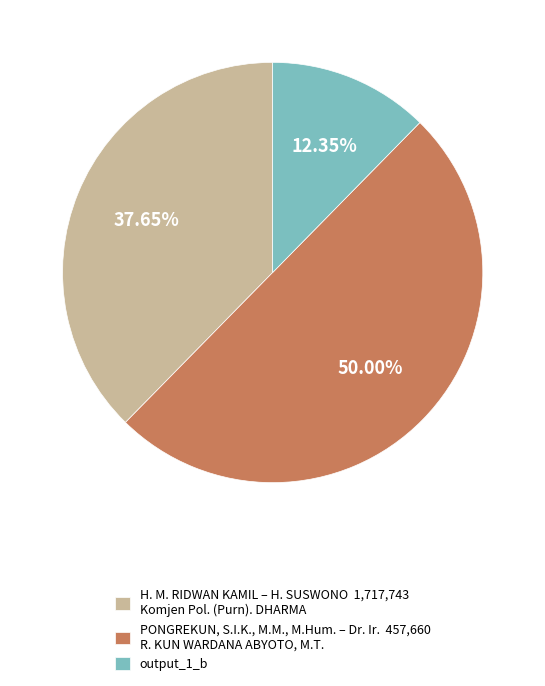

Is H. M. RIDWAN KAMIL – H. SUSWONO 1,717,743 Komjen Pol. (Purn). DHARMA the majority of the pie?

No